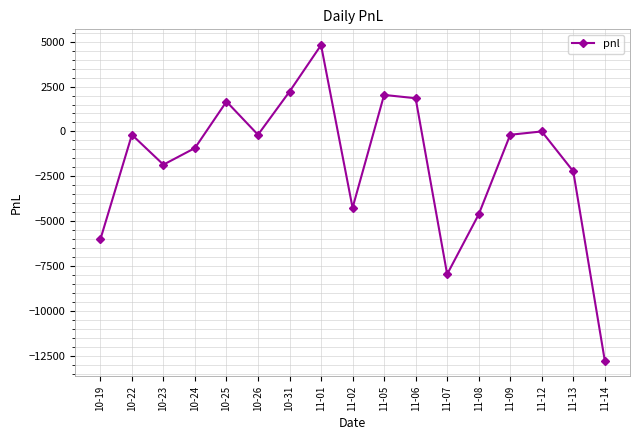

The value at 11-12 is -6749.7. True or false?

False